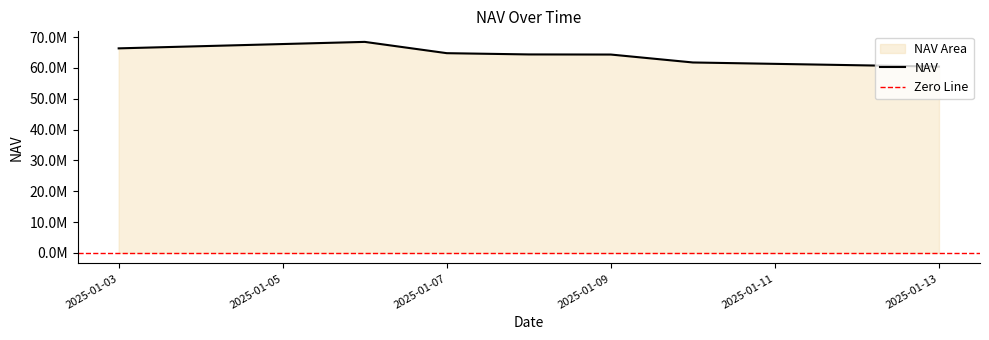

Reading left to right, extract all data points from this chart.

66348162.5	68445979.2	64784770.2	64378423.9	64340660.0	61771085.5	60426206.2